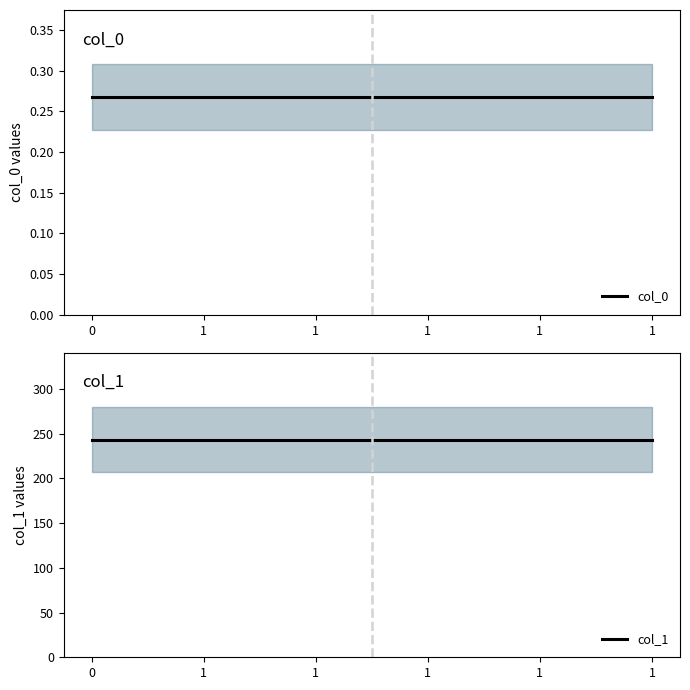

True or false: col_0 has more than 2 interior local peaks.

False